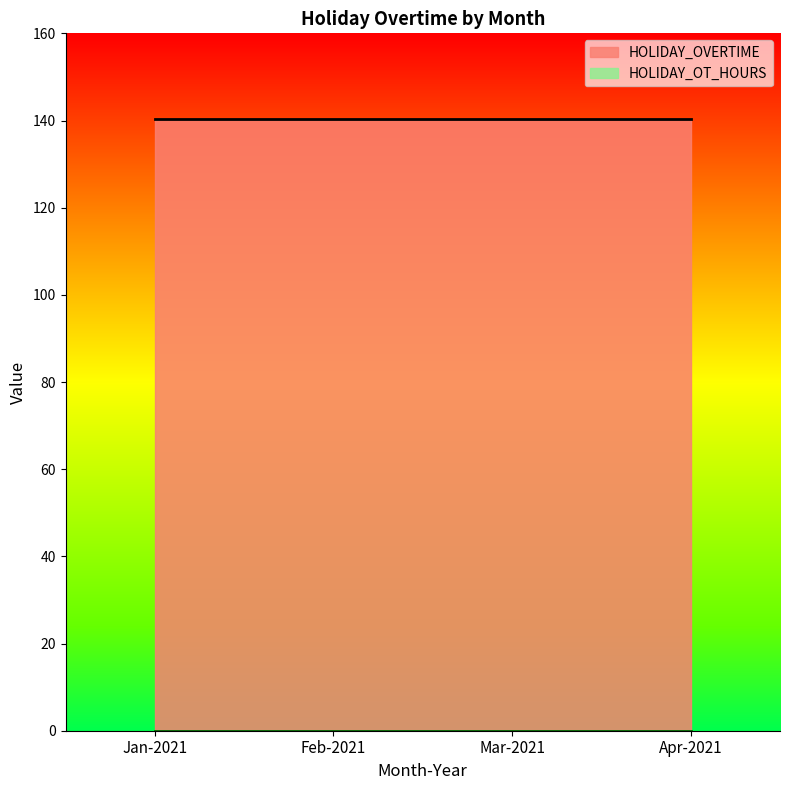

Does the chart have visible grid lines?

No